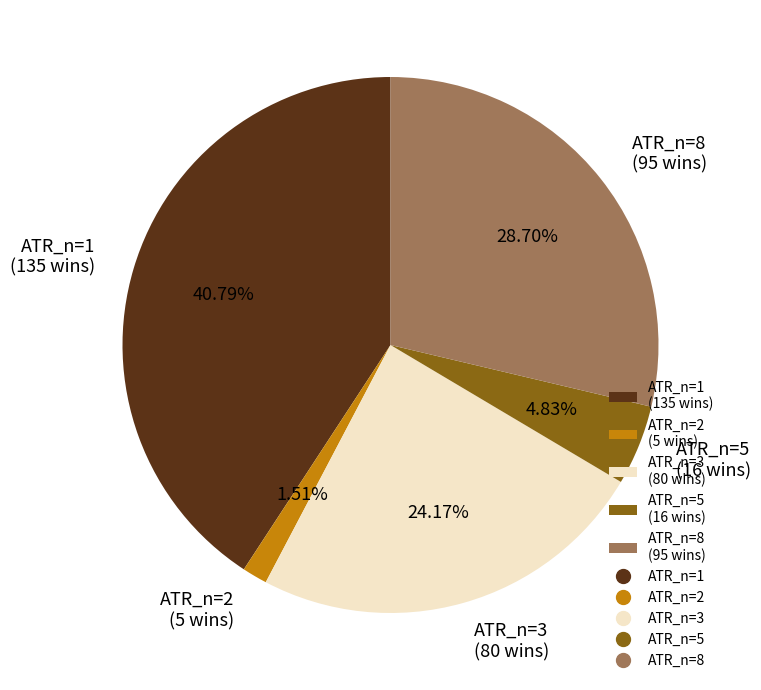

Do ATR_n=5 (16 wins) and ATR_n=1 (135 wins) together represent more than half of the pie?

No